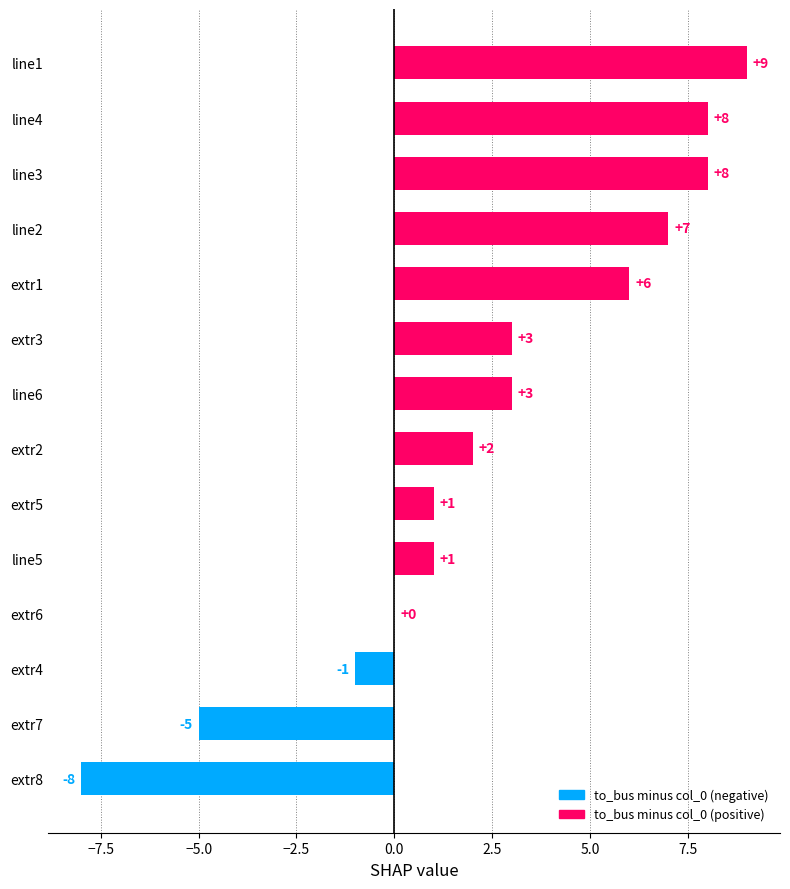

Between extr1 and line1, which is larger?

line1